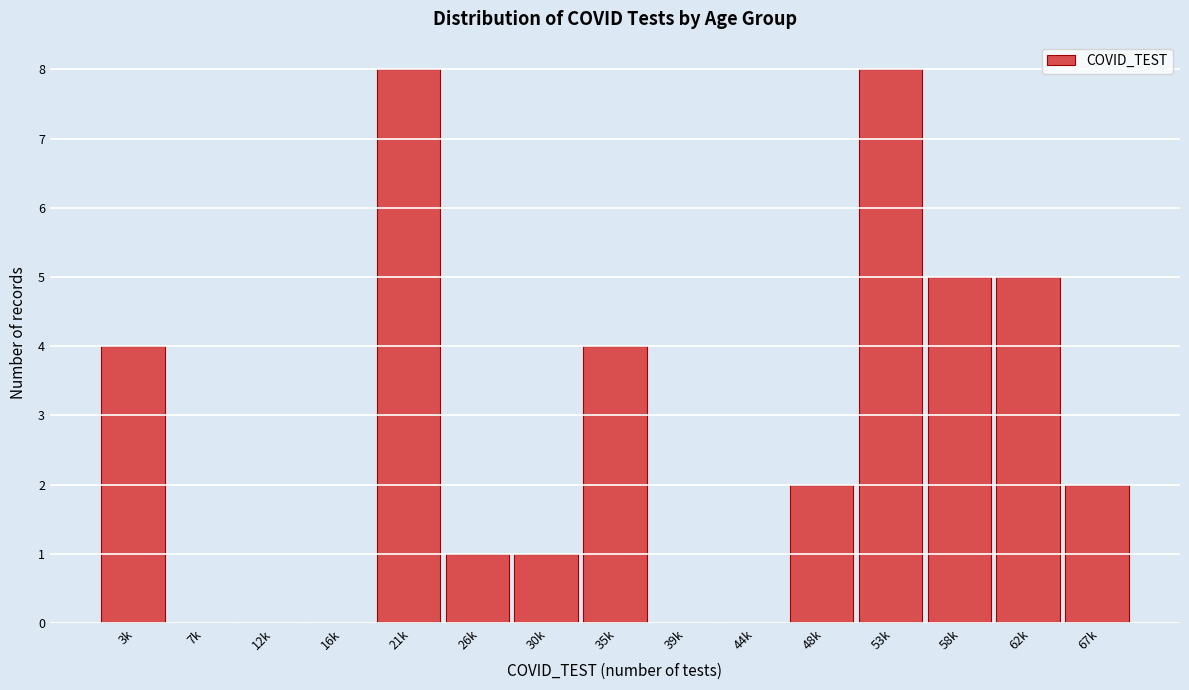

Reading left to right, transcribe all the data shown in this chart.

3k=4	7k=0	12k=0	16k=0	21k=8	26k=1	30k=1	35k=4	39k=0	44k=0	48k=2	53k=8	58k=5	62k=5	67k=2